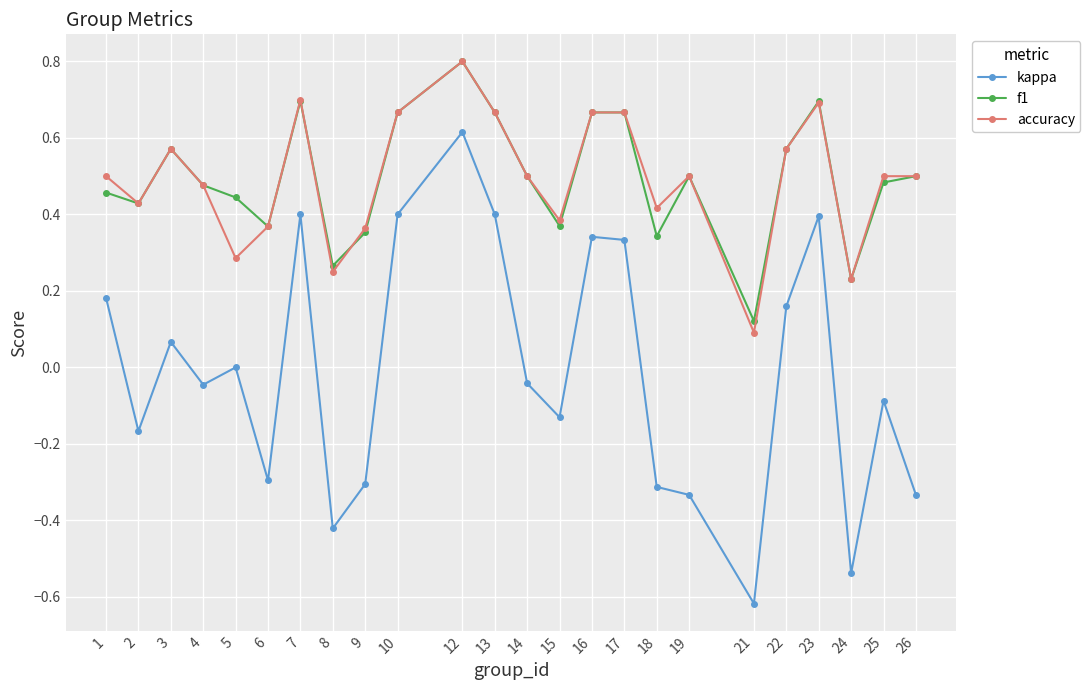

True or false: f1 and kappa cross at least once.

False